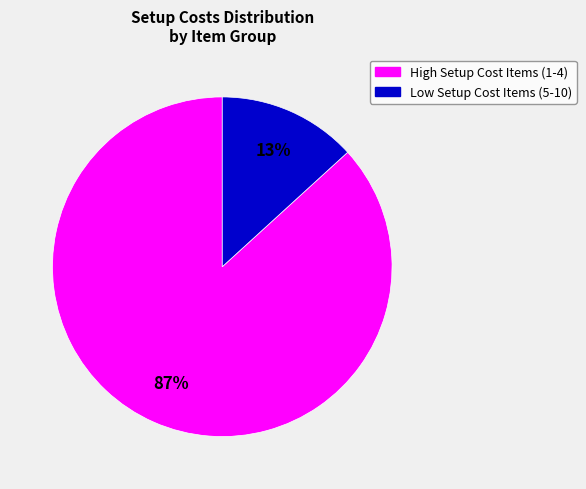

To the nearest percent, what is the average slice percentage?

50%